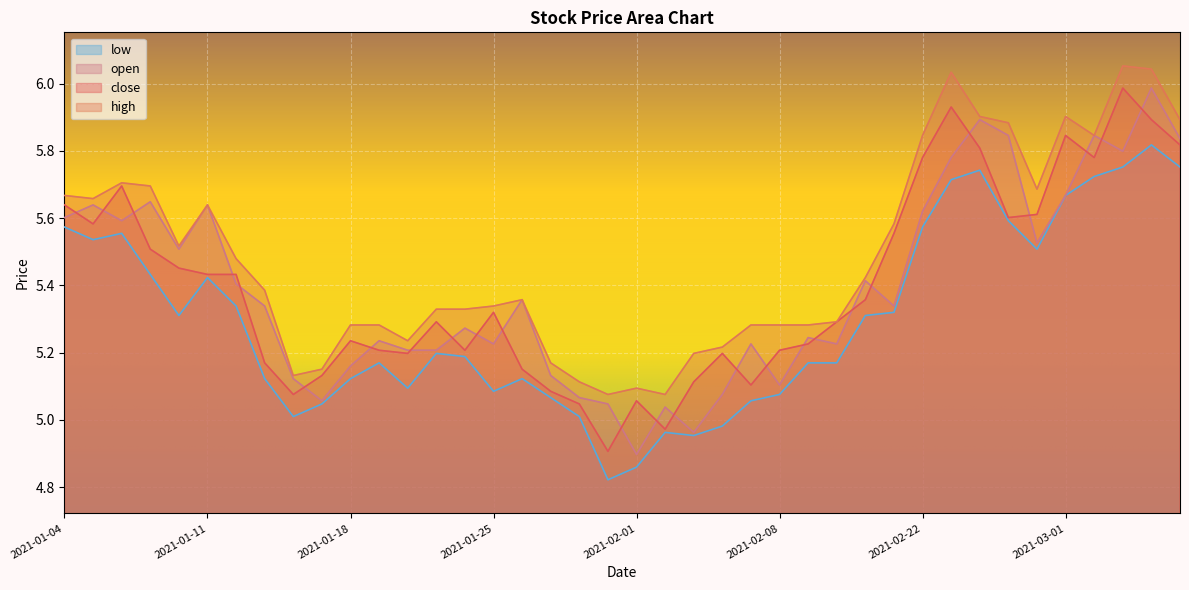

True or false: close and low cross at least once.

False